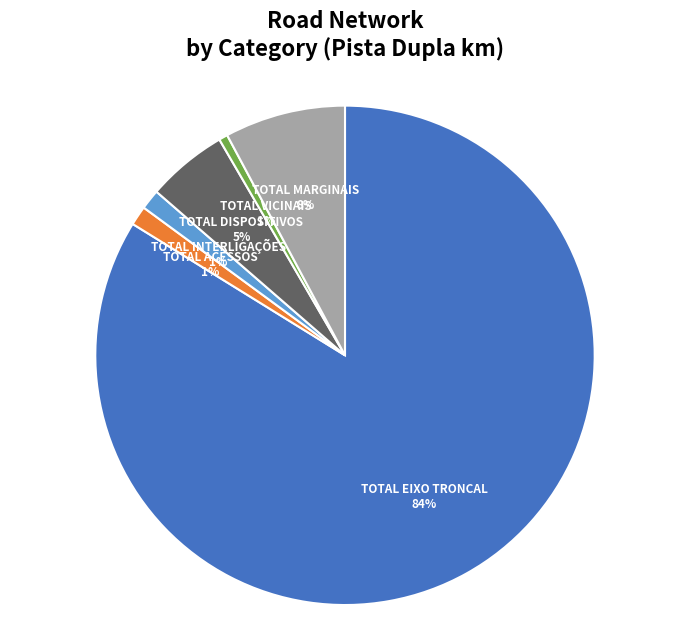

Which category has the biggest portion of the pie?

TOTAL EIXO TRONCAL